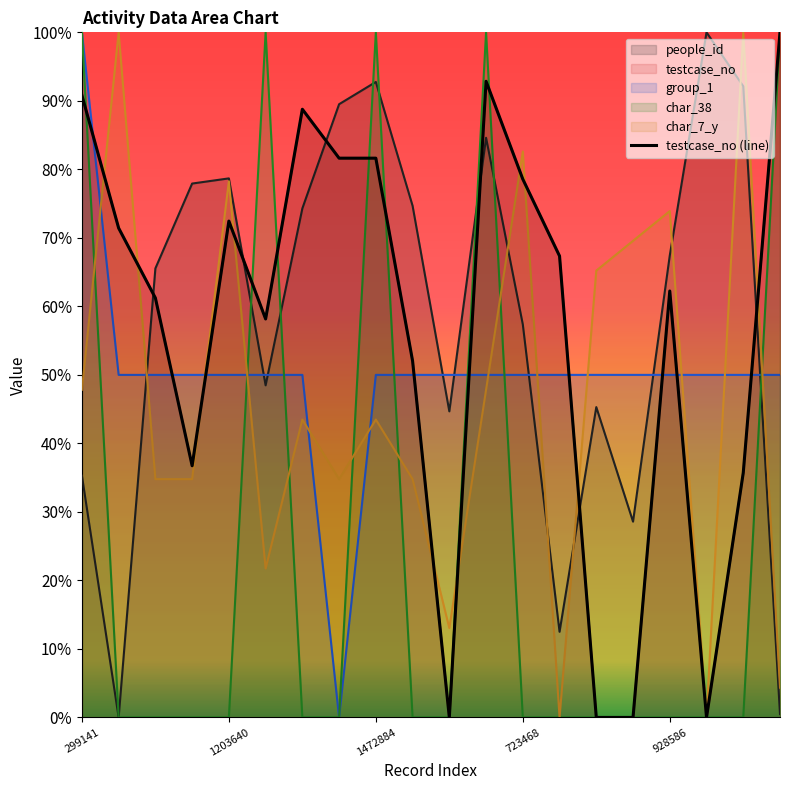

Reading left to right, what are all the values shown in this chart?

0.9	0.7	0.6	0.4	0.7	0.6	0.9	0.8	0.8	0.5	0.0	0.9	0.8	0.7	0.0	0.0	0.6	0.0	0.4	1.0